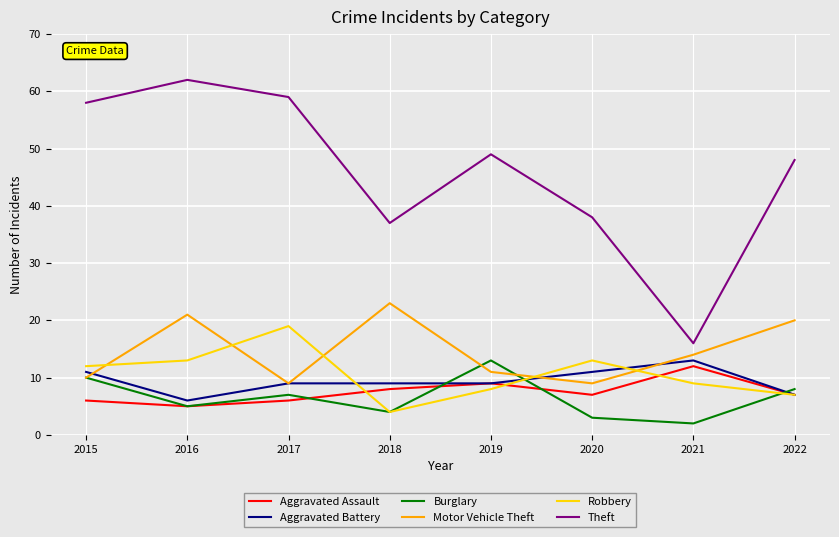

How many interior local peaks does the Aggravated Assault series have?

2